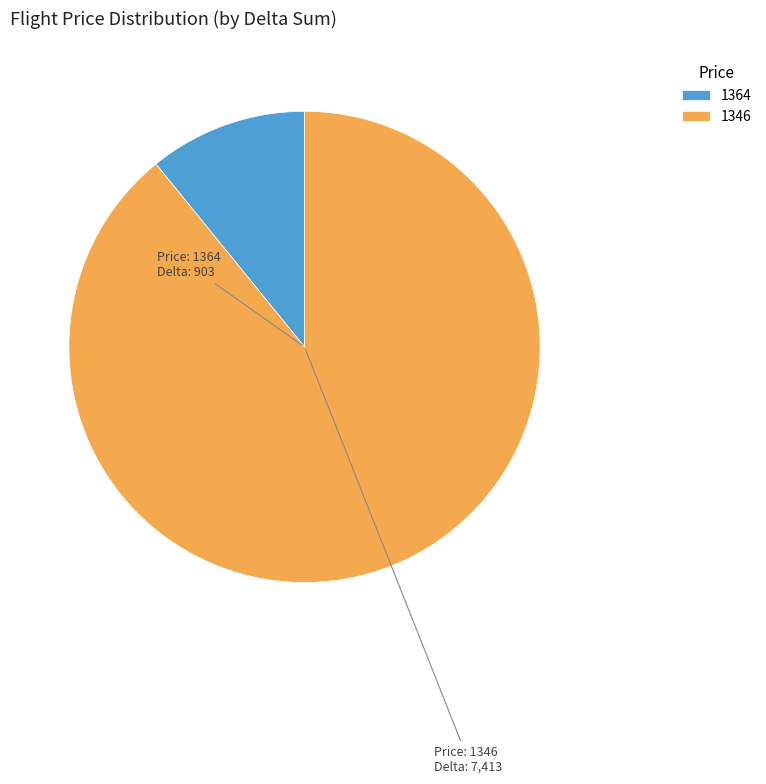

Is there a majority slice in this chart?

Yes